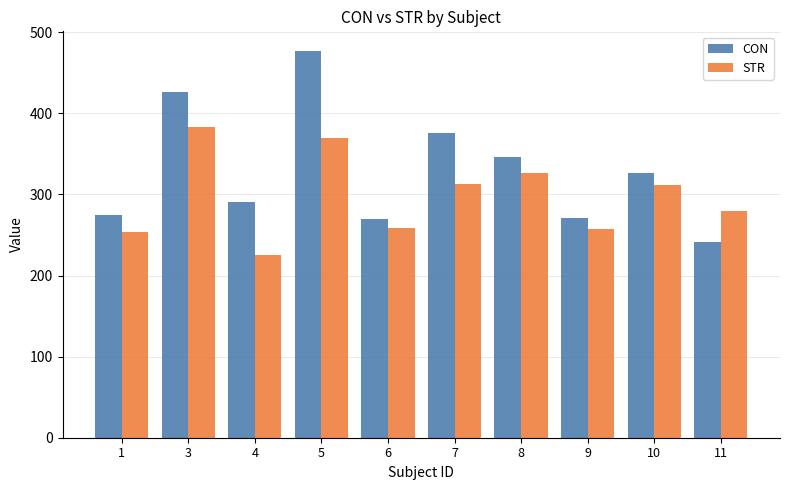

How many values in the CON series are below 326?

5